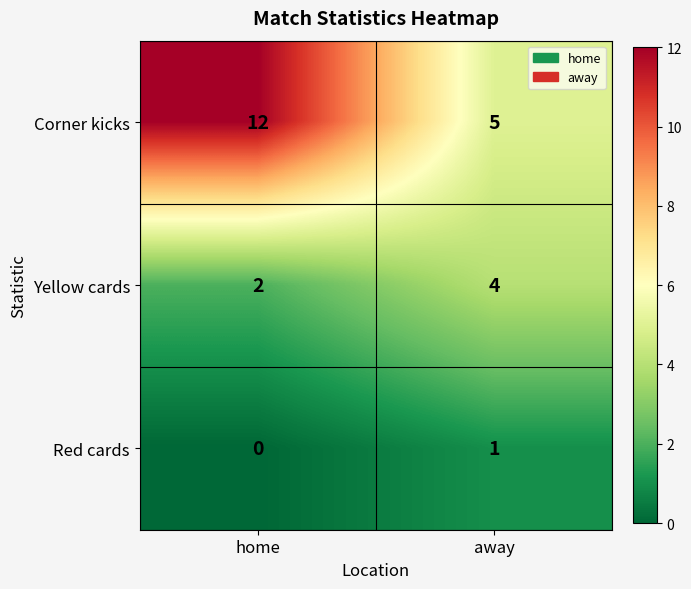

What is the sum of the Yellow cards values at home and away?

6